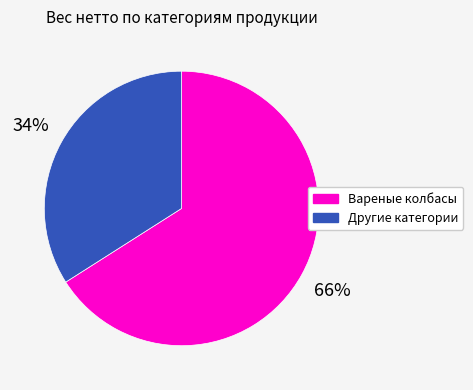

Does any single category account for the majority?

Yes